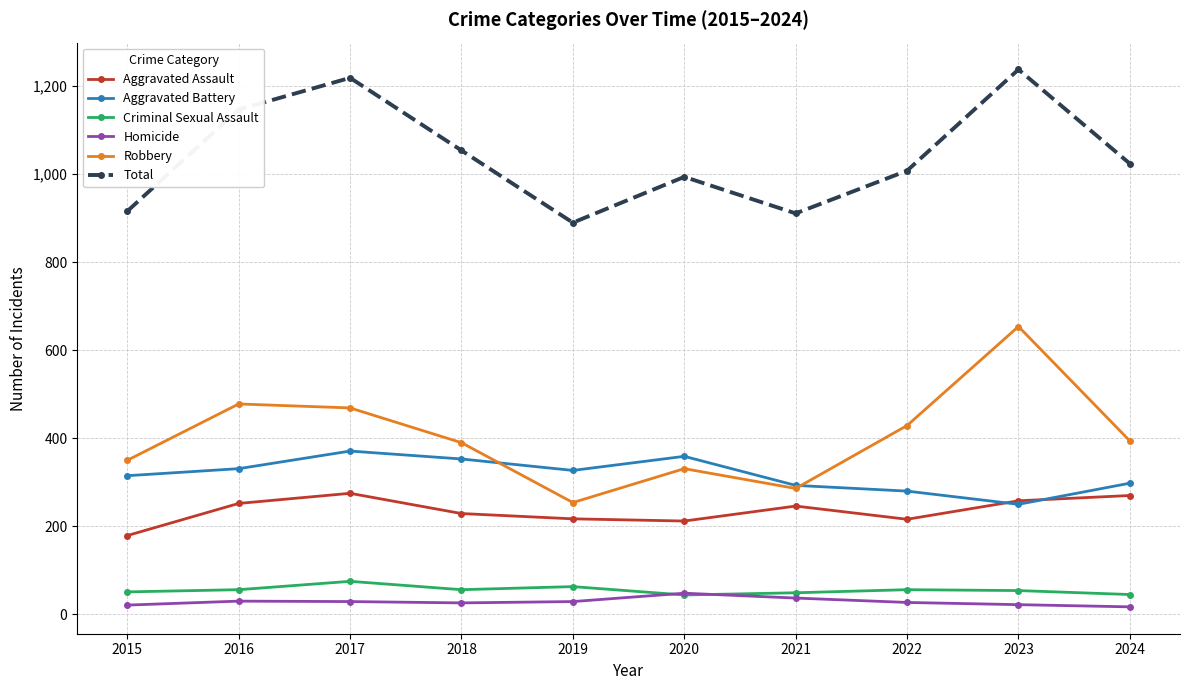

What value does the Aggravated Battery series have at 2021?

293